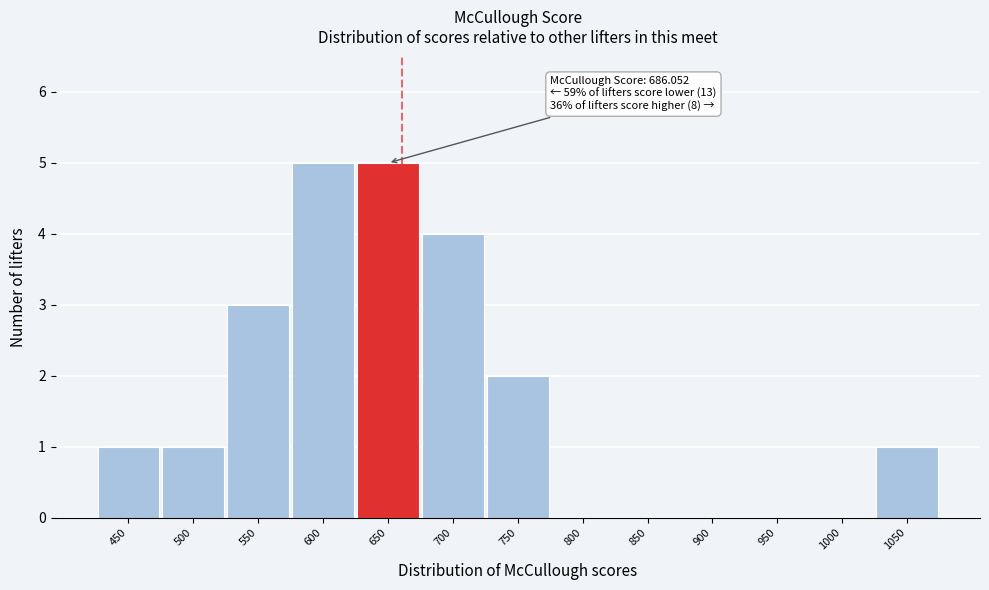

Reading left to right, list all the values displayed in this chart.

450=1	500=1	550=3	600=5	650=5	700=4	750=2	800=0	850=0	900=0	950=0	1000=0	1050=1